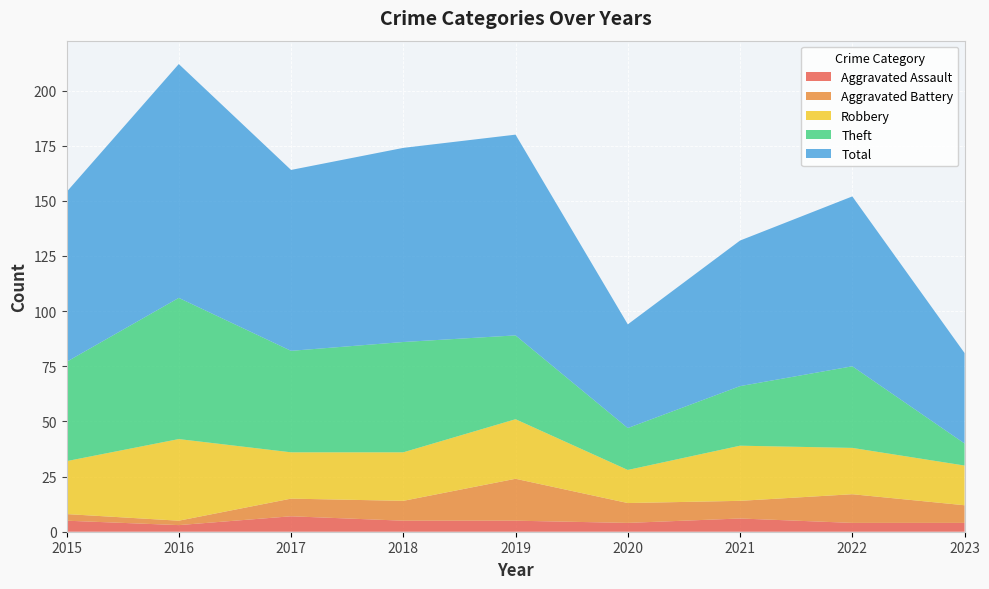

Reading right to left, list all the values displayed in this chart.

Aggravated Assault: 4	4	6	4	5	5	7	3	5
Aggravated Battery: 8	13	8	9	19	9	8	2	3
Robbery: 18	21	25	15	27	22	21	37	24
Theft: 10	37	27	19	38	50	46	64	45
Total: 41	77	66	47	91	88	82	106	77